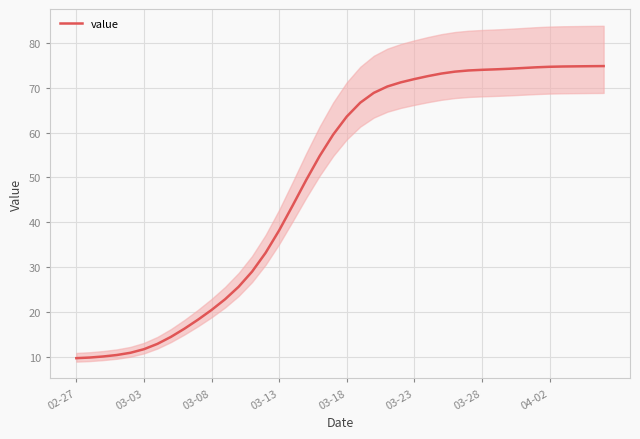

The value of value at 04-02 is 22.9. True or false?

False